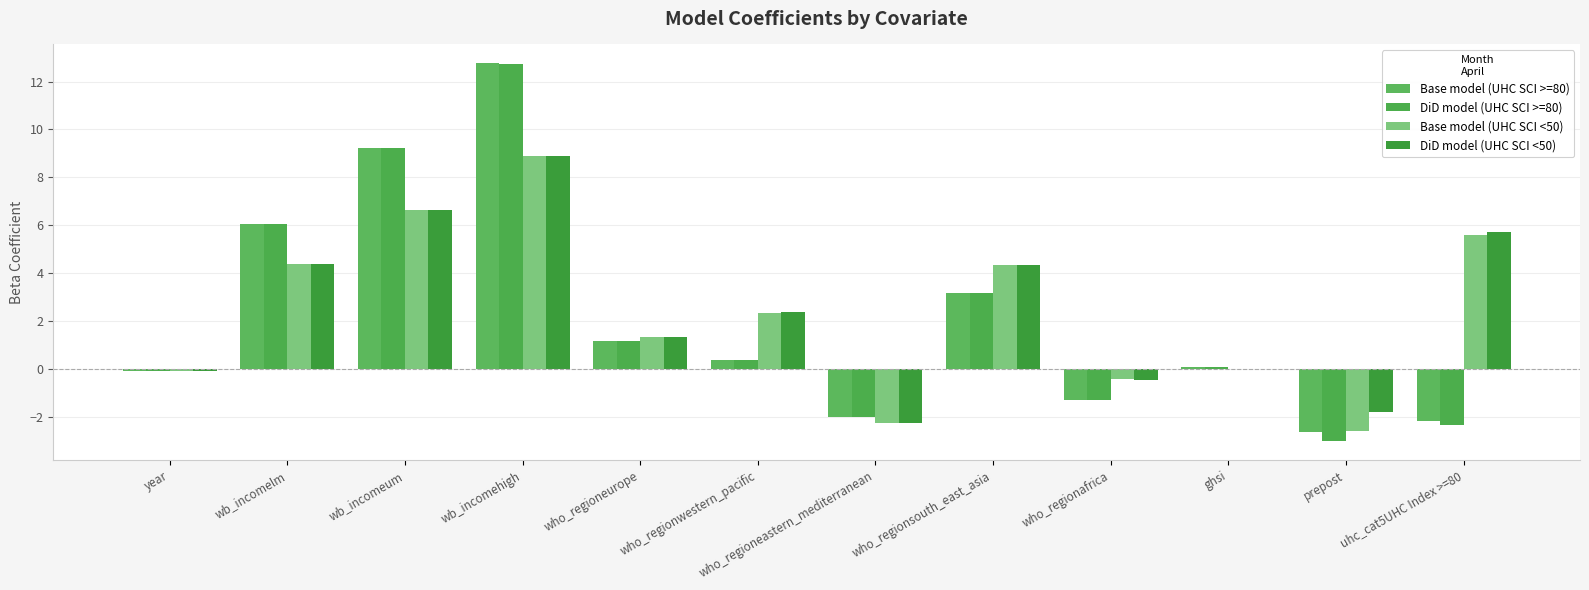

Reading left to right, transcribe all the data shown in this chart.

Base model (UHC SCI >=80): year=-0.1	wb_incomelm=6.0	wb_incomeum=9.2	wb_incomehigh=12.8	who_regioneurope=1.1	who_regionwestern_pacific=0.3	who_regioneastern_mediterranean=-2.0	who_regionsouth_east_asia=3.2	who_regionafrica=-1.3	ghsi=0.1	prepost=-2.6	uhc_cat5UHC Index >=80=-2.2
DiD model (UHC SCI >=80): year=-0.1	wb_incomelm=6.0	wb_incomeum=9.2	wb_incomehigh=12.8	who_regioneurope=1.1	who_regionwestern_pacific=0.4	who_regioneastern_mediterranean=-2.0	who_regionsouth_east_asia=3.2	who_regionafrica=-1.3	ghsi=0.1	prepost=-3.0	uhc_cat5UHC Index >=80=-2.3
Base model (UHC SCI <50): year=-0.1	wb_incomelm=4.4	wb_incomeum=6.6	wb_incomehigh=8.9	who_regioneurope=1.3	who_regionwestern_pacific=2.4	who_regioneastern_mediterranean=-2.3	who_regionsouth_east_asia=4.3	who_regionafrica=-0.4	ghsi=-0.0	prepost=-2.6	uhc_cat5UHC Index >=80=5.6
DiD model (UHC SCI <50): year=-0.1	wb_incomelm=4.4	wb_incomeum=6.6	wb_incomehigh=8.9	who_regioneurope=1.3	who_regionwestern_pacific=2.4	who_regioneastern_mediterranean=-2.3	who_regionsouth_east_asia=4.3	who_regionafrica=-0.5	ghsi=-0.0	prepost=-1.8	uhc_cat5UHC Index >=80=5.7